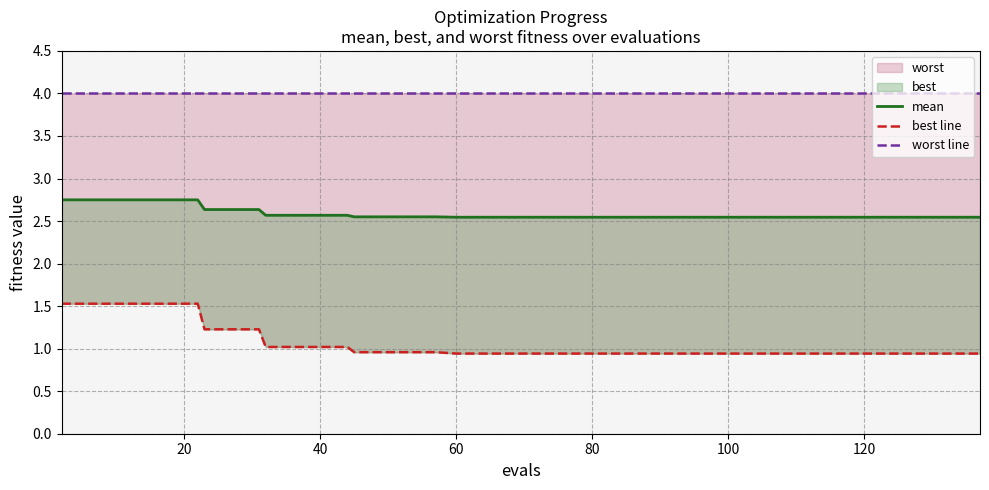

What is the sum of all worst line values?

160.0